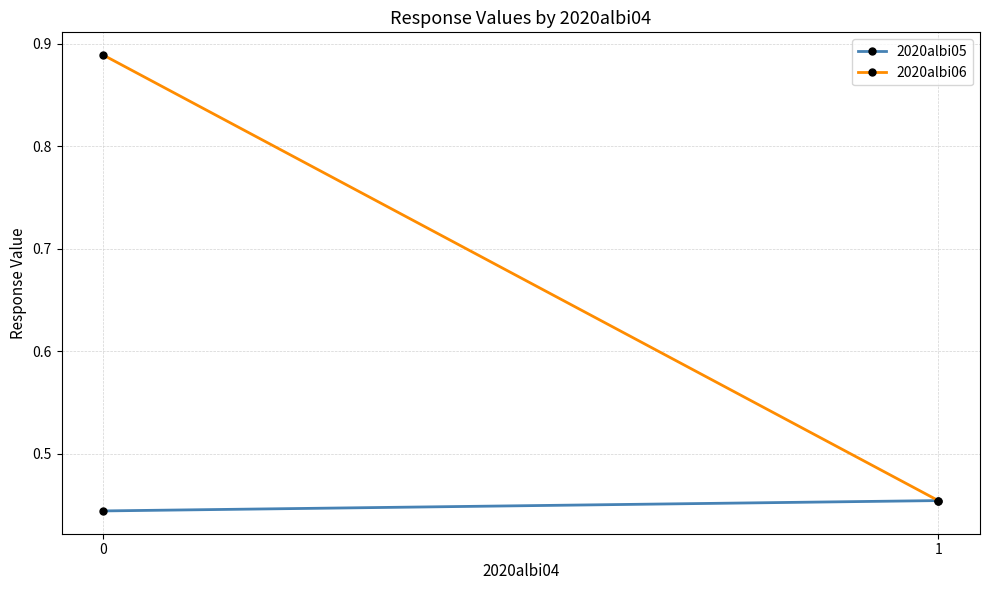

What is the sum of the 2020albi06 values at 0 and 1?

1.3